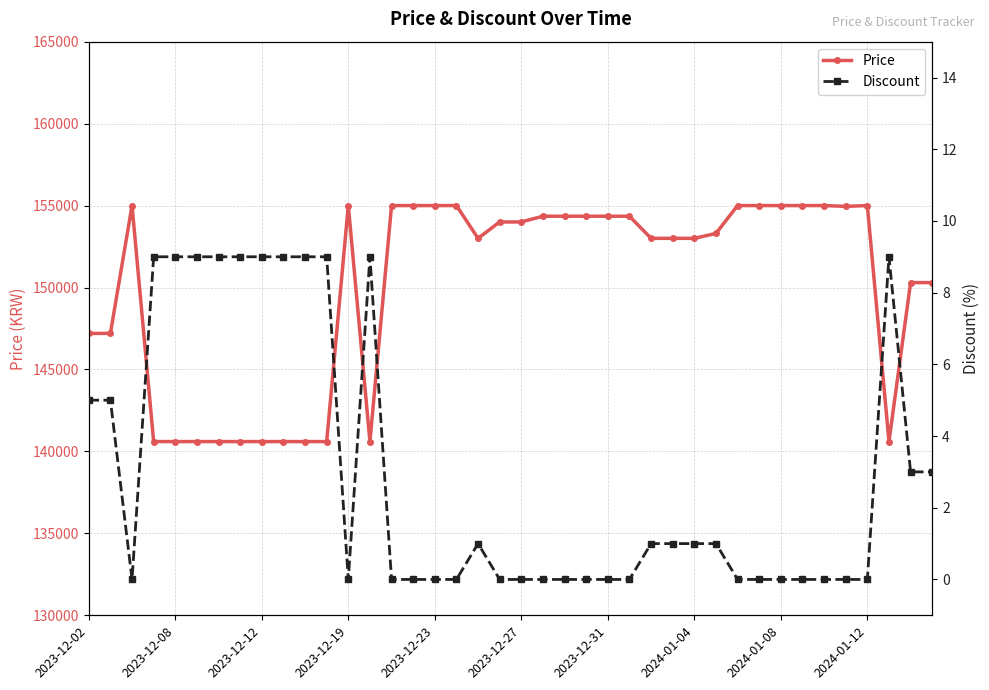

What are all the series names shown in the legend?

Price, Discount